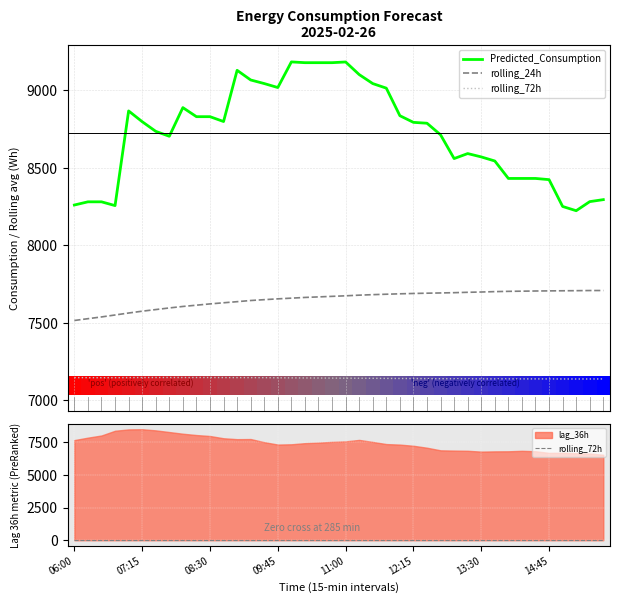

What is the total value across all series at 33?

16135.3